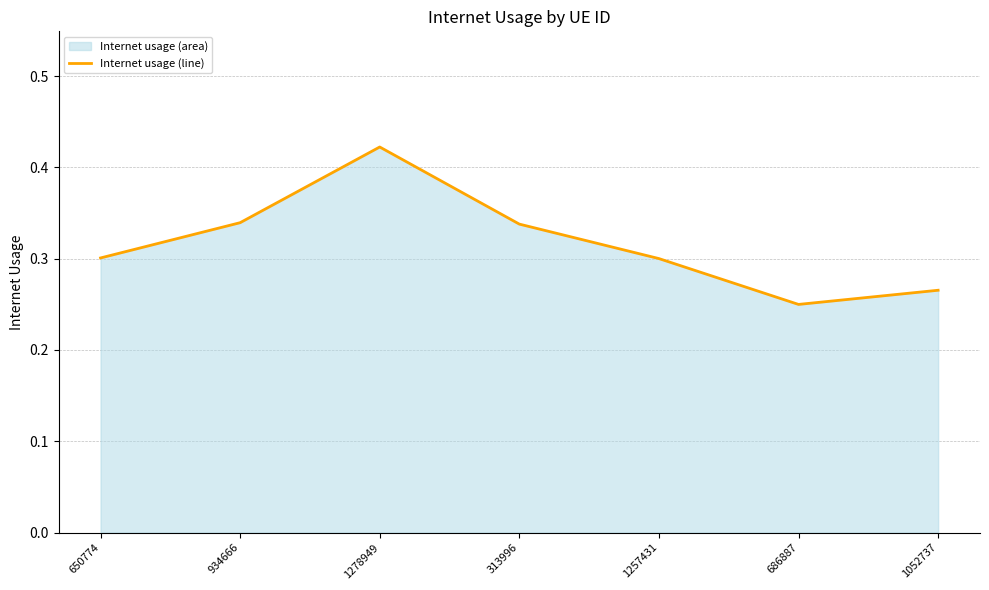

Between 686887 and 313996, which is larger?

313996